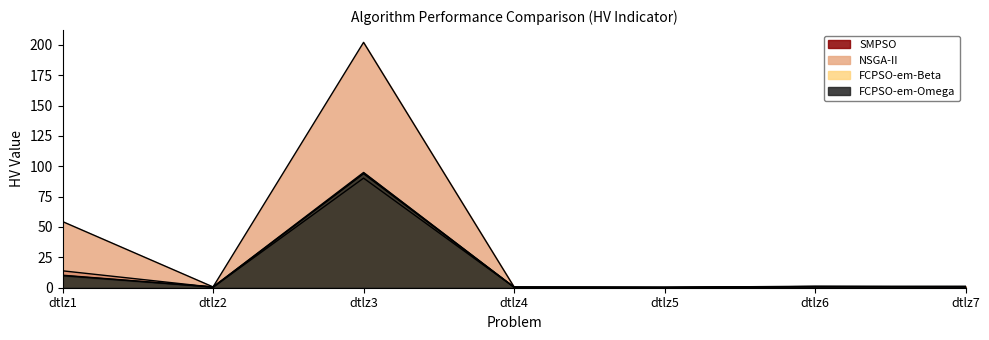

The FCPSO-em-Omega series shows 0.4 at dtlz7. True or false?

False